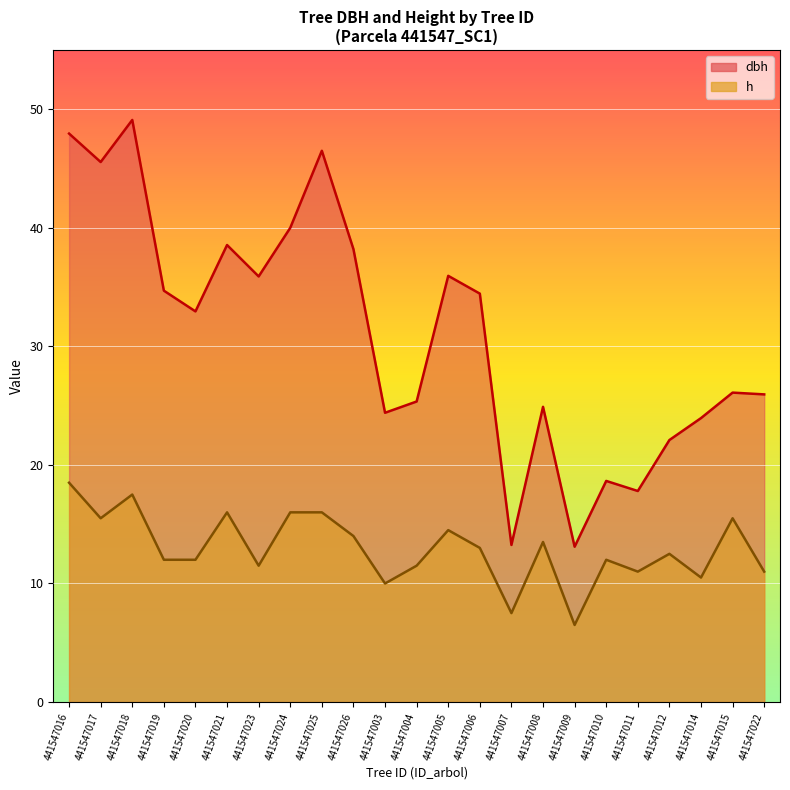

In dbh, how many points are higher than both neighbors (excluding endpoints)?

7